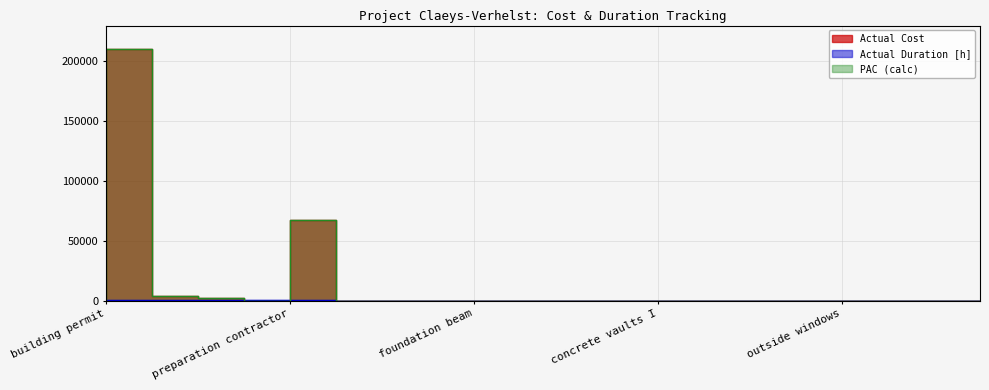

Is it true that PAC (calc) equals 3765.3 at temporary offices?

True